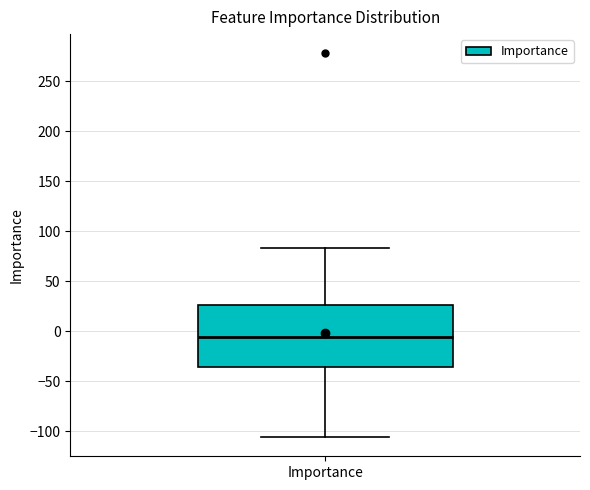

Transcribe this box plot: give where the median line is, the range the box spans, and where the two whiskers end, as read against the y-axis. The values are not printed on the chart, so give them approximately, as read against the axis.

median -5, box -35 to 25, whiskers -105 to 85